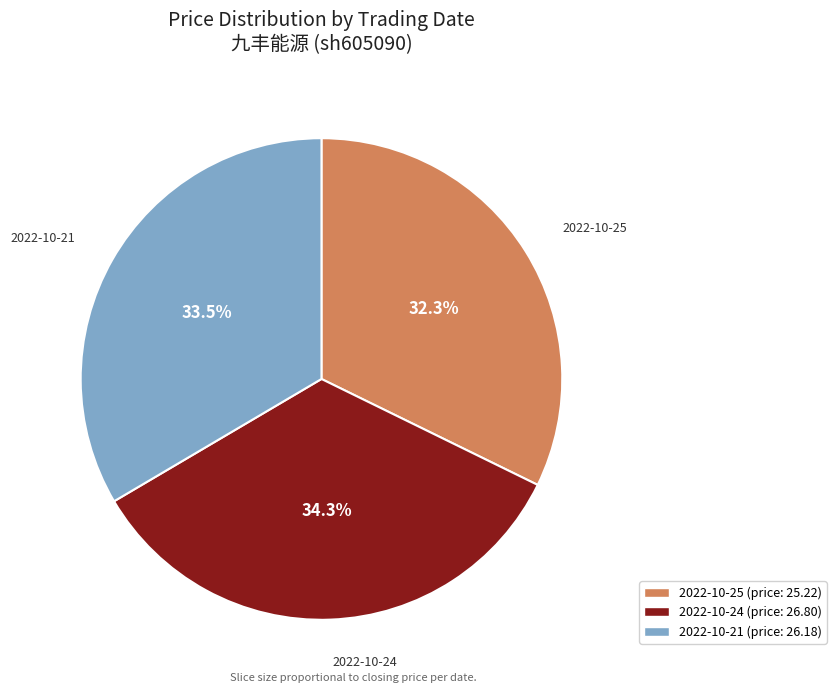

How much of the chart is everything except 2022-10-21 (price: 26.18)?

66.5%